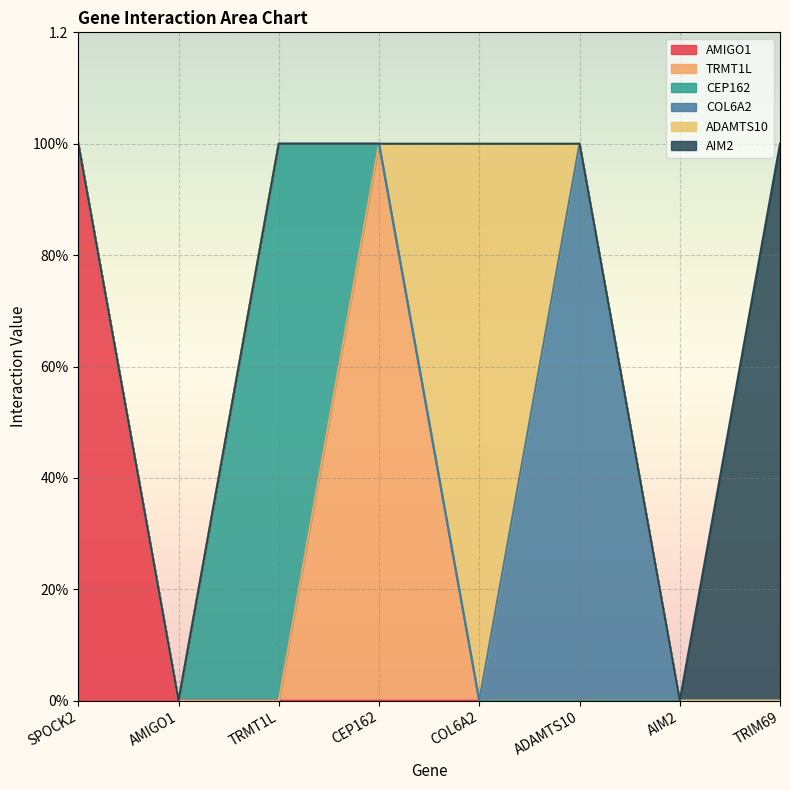

True or false: AIM2 and CEP162 intersect in this chart.

False